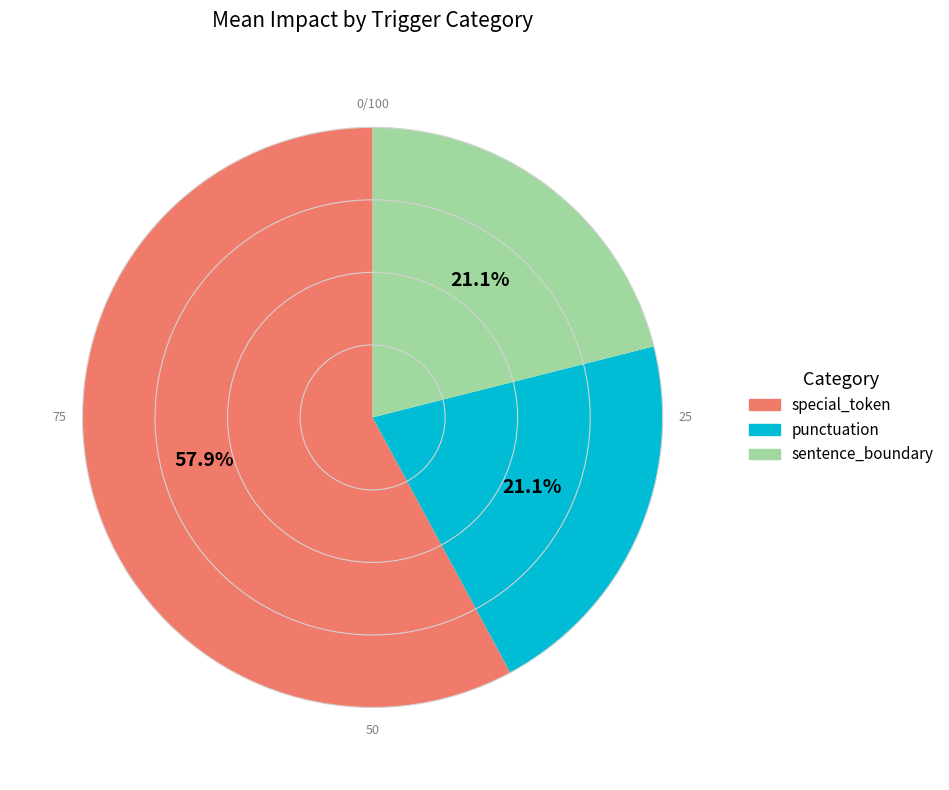

Combined, do punctuation and special_token account for over 50%?

Yes